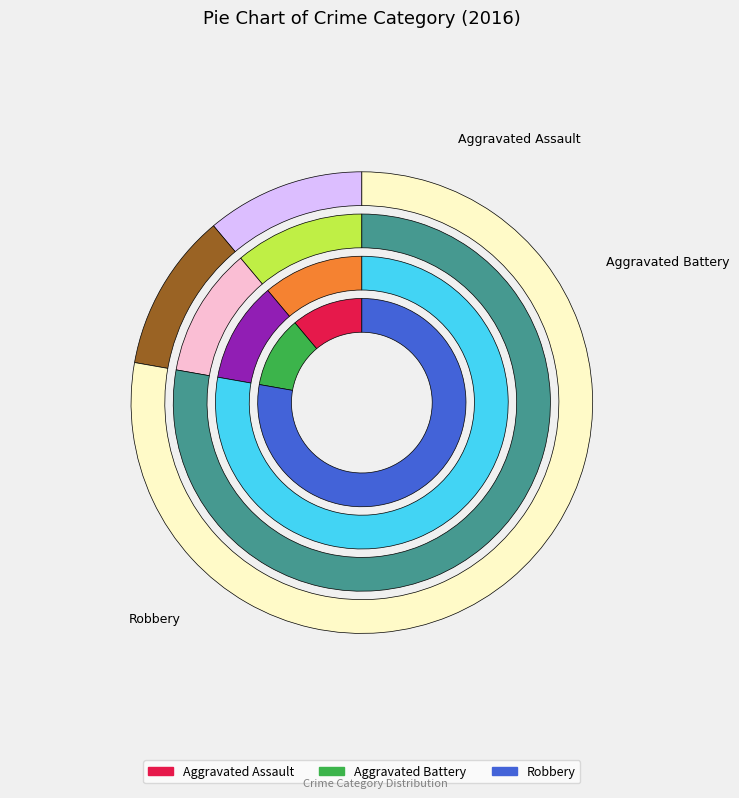

Is Robbery the majority of the pie?

Yes